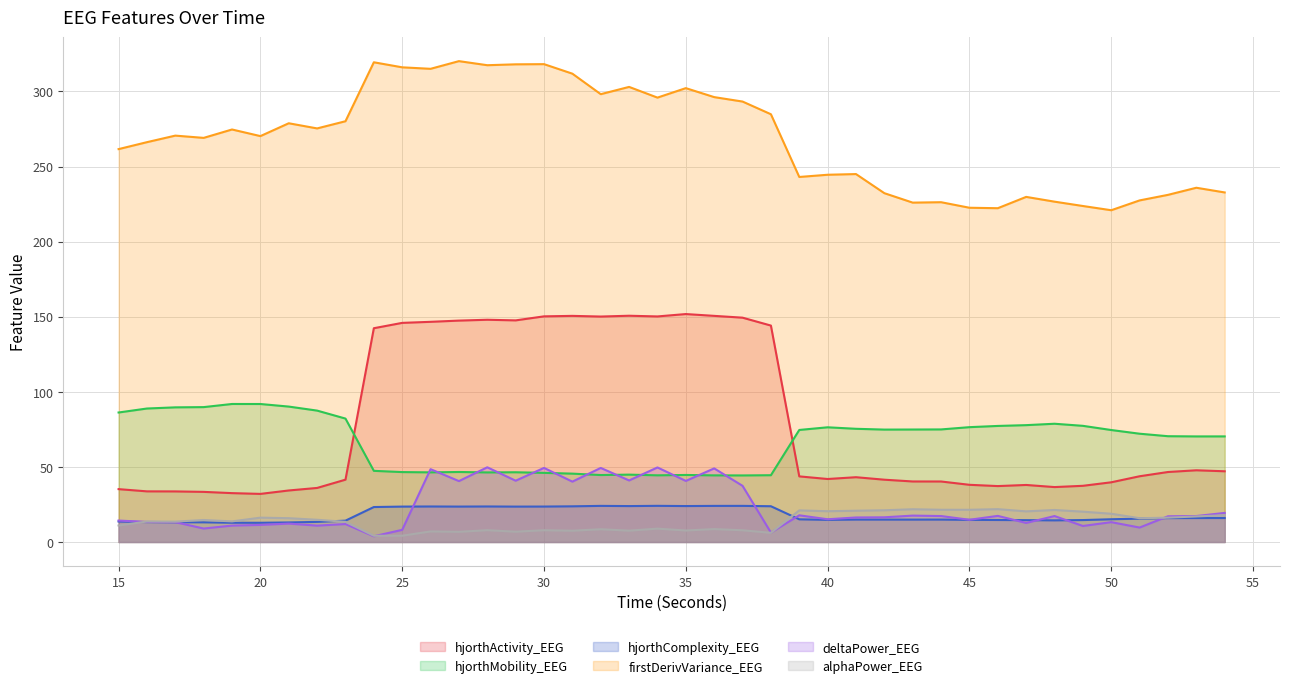

True or false: firstDerivVariance_EEG (line) and hjorthMobility_EEG (line) intersect in this chart.

False